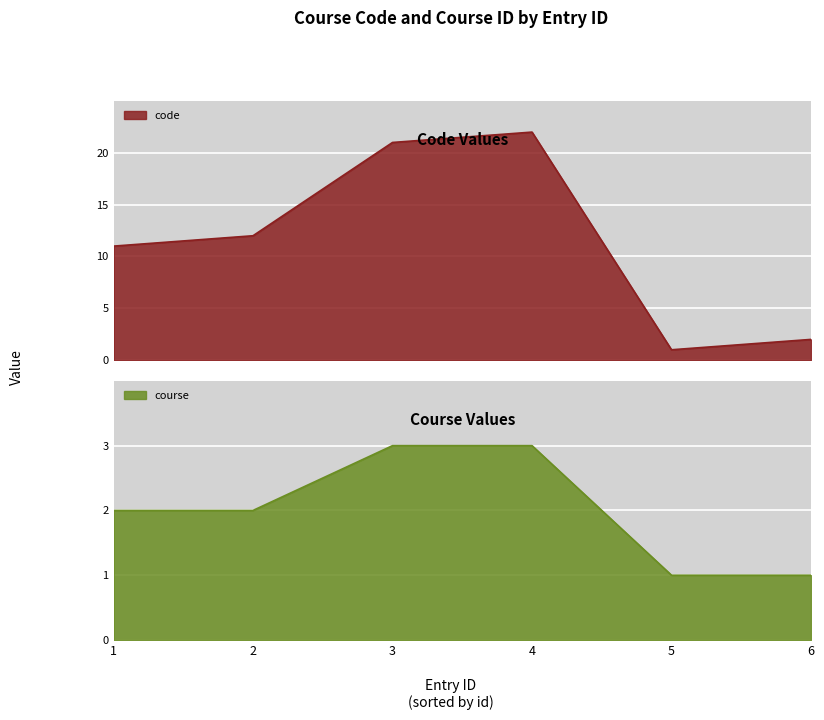

Which series changed the most between 1 and 6?

code